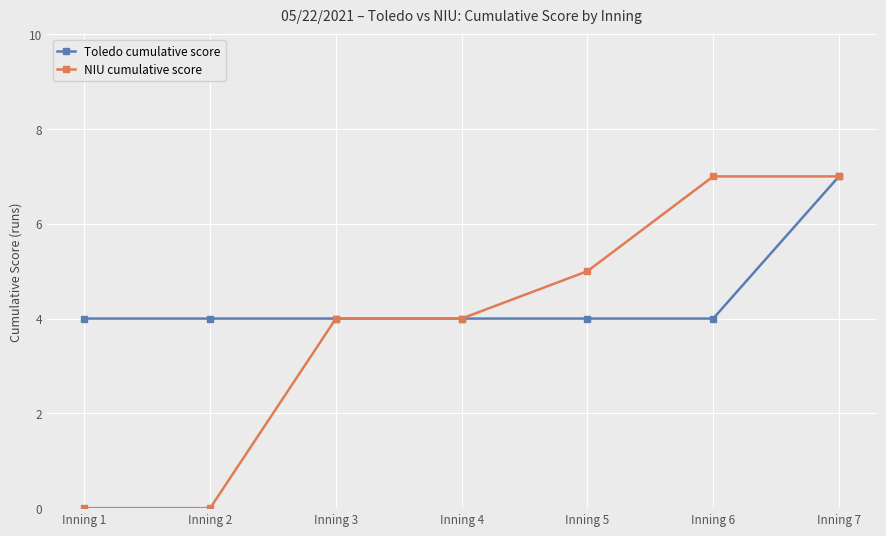

Between Inning 1 and Inning 3, which series saw the biggest shift?

NIU cumulative score